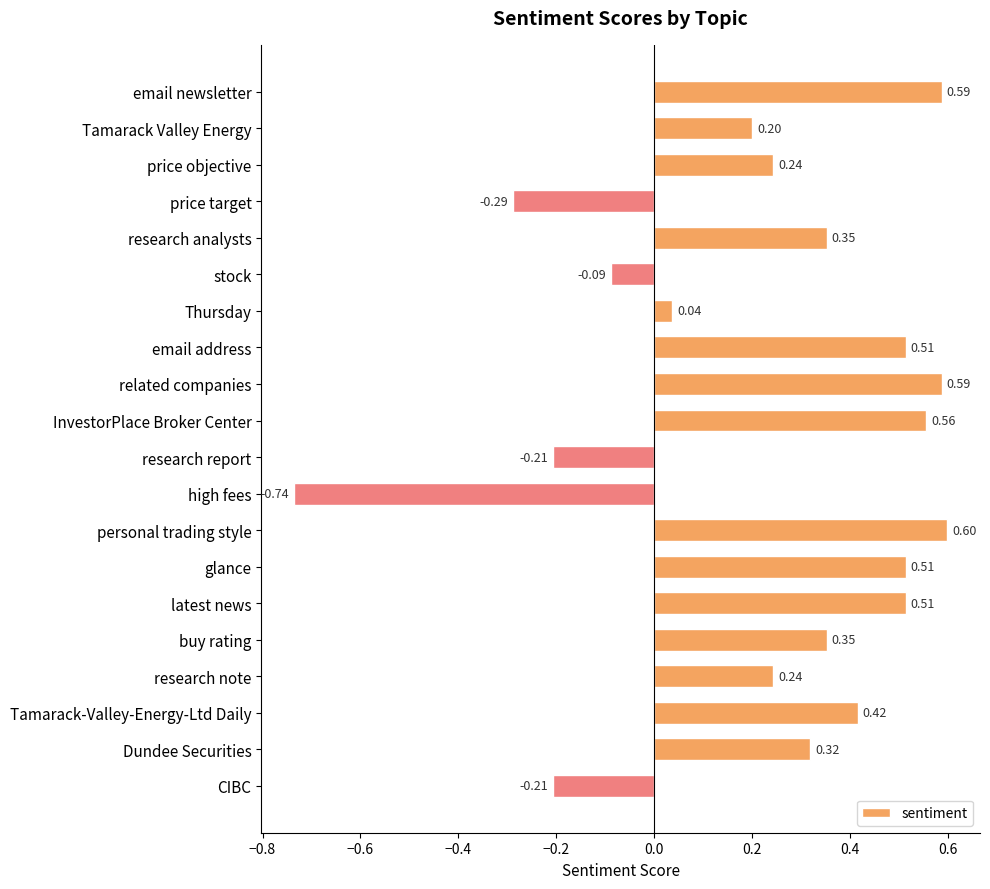

How many positive values are there?

15